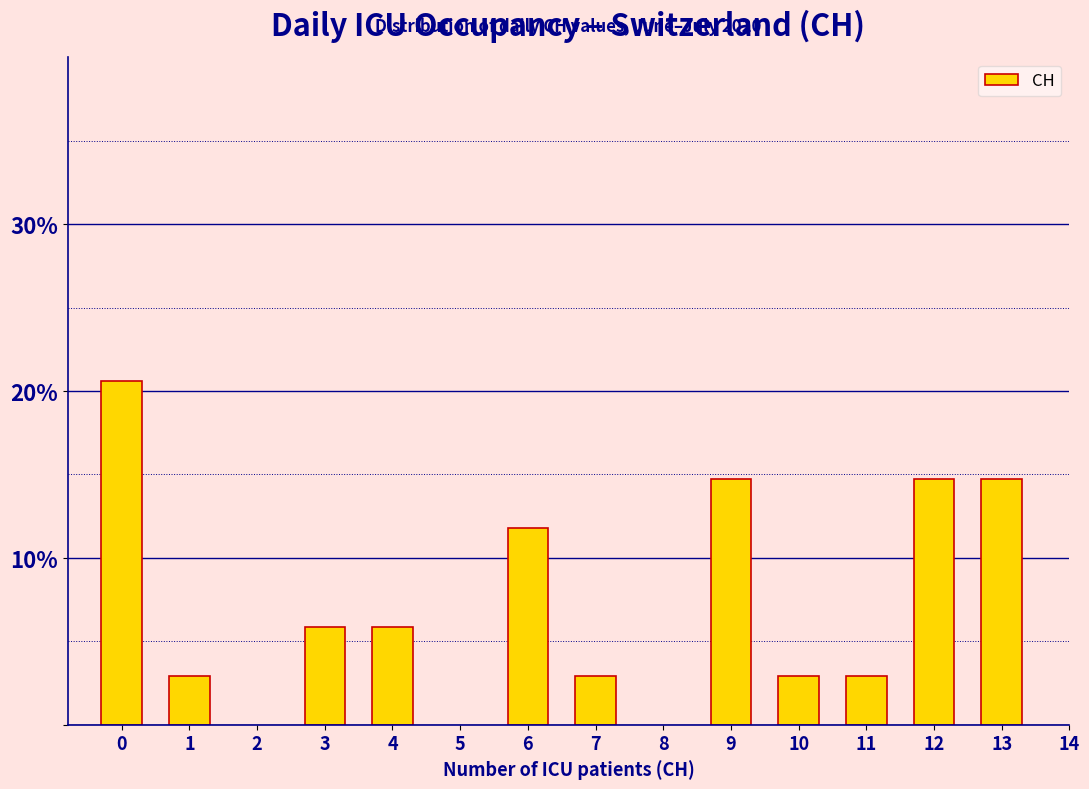

Reading left to right, transcribe all the data shown in this chart.

20.6	2.9	5.9	5.9	11.8	2.9	14.7	2.9	2.9	14.7	14.7